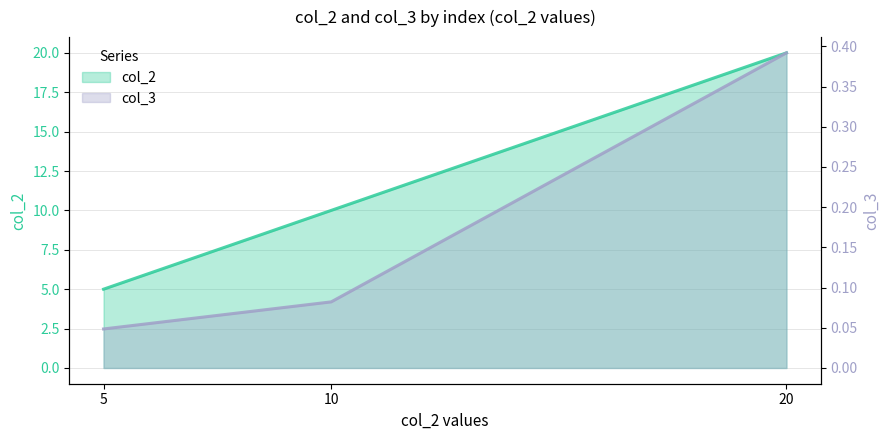

How many lines are shown in the chart?

2